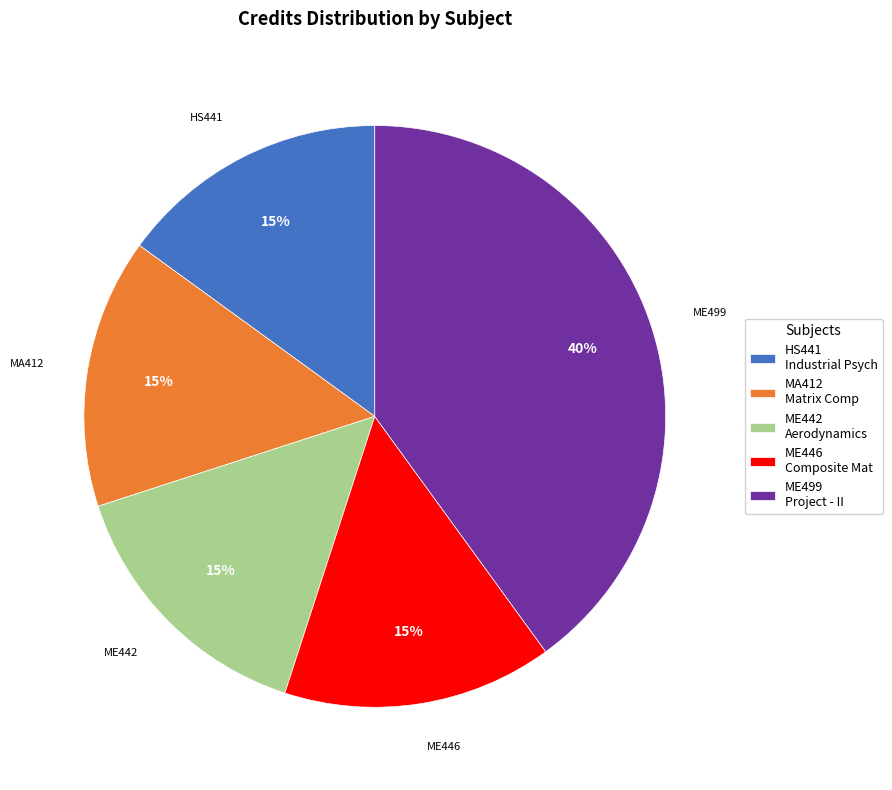

Is it true that ME442 Aerodynamics is 15% of the pie?

True